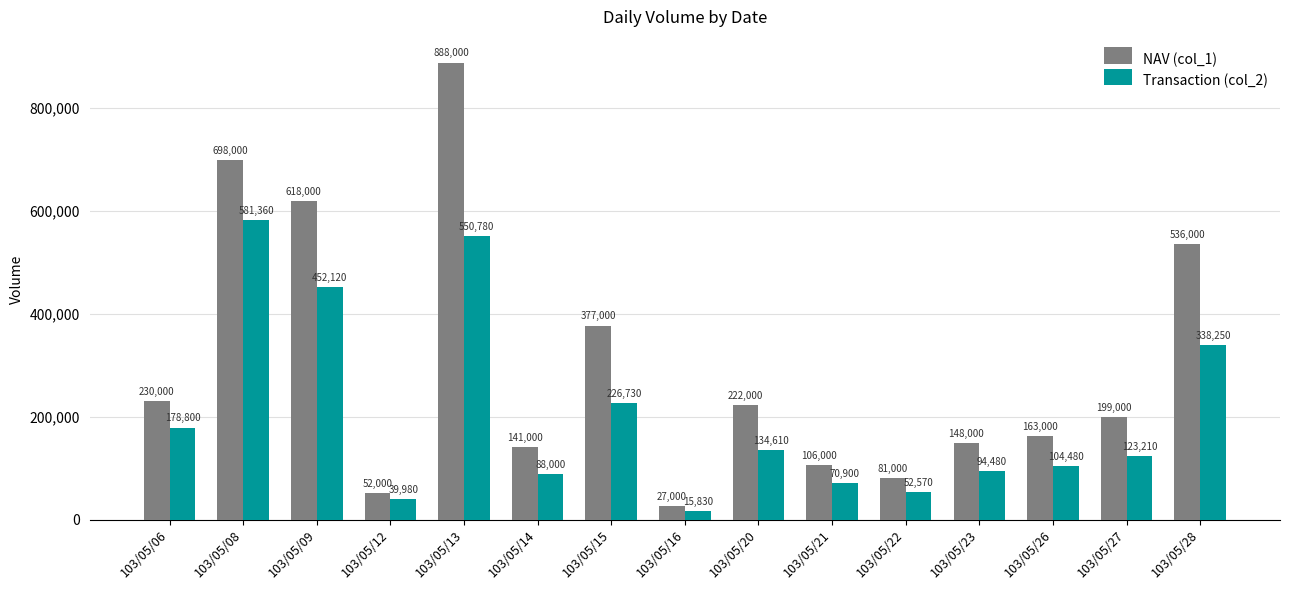

What is the difference between the maximum and minimum values in the NAV (col_1) series?

861000